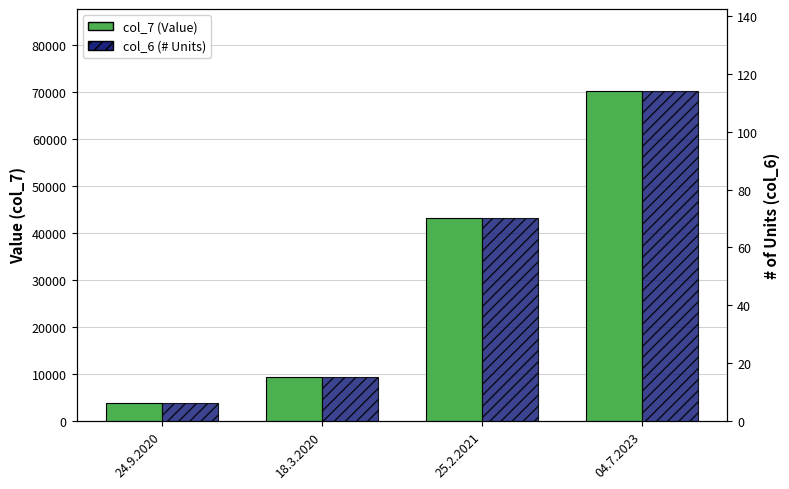

Count the number of categories in the chart.

4